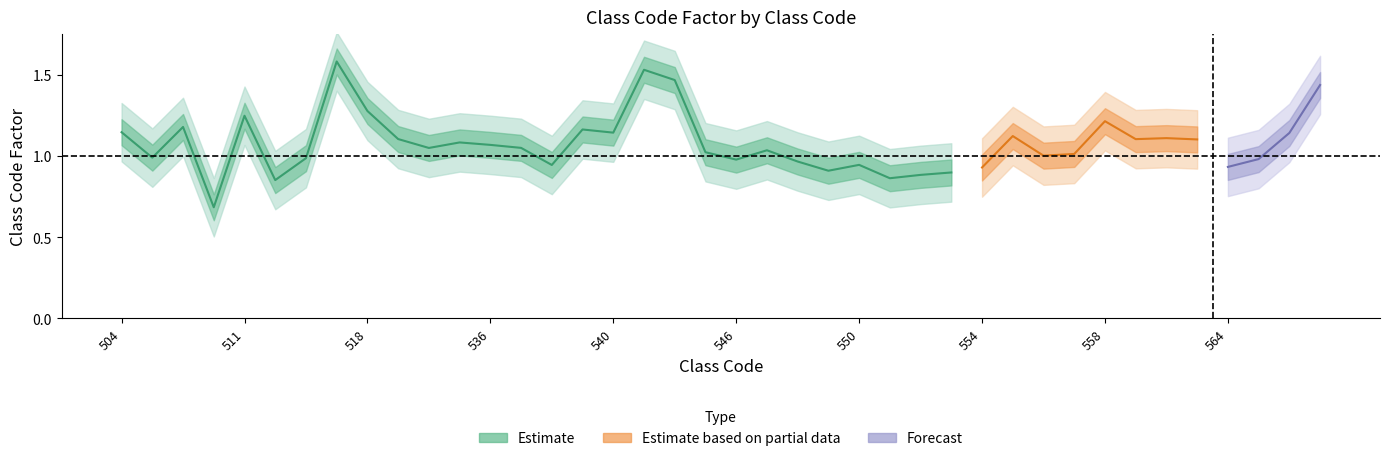

Approximately how many times larger is the value at 535 compared to 517?

0.7